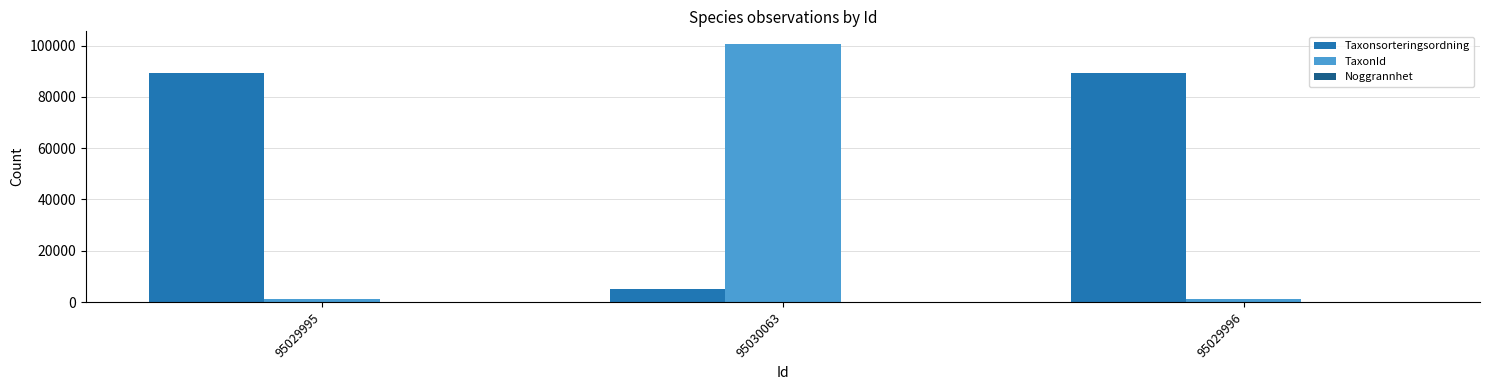

Which series has the largest total across all categories?

Taxonsorteringsordning